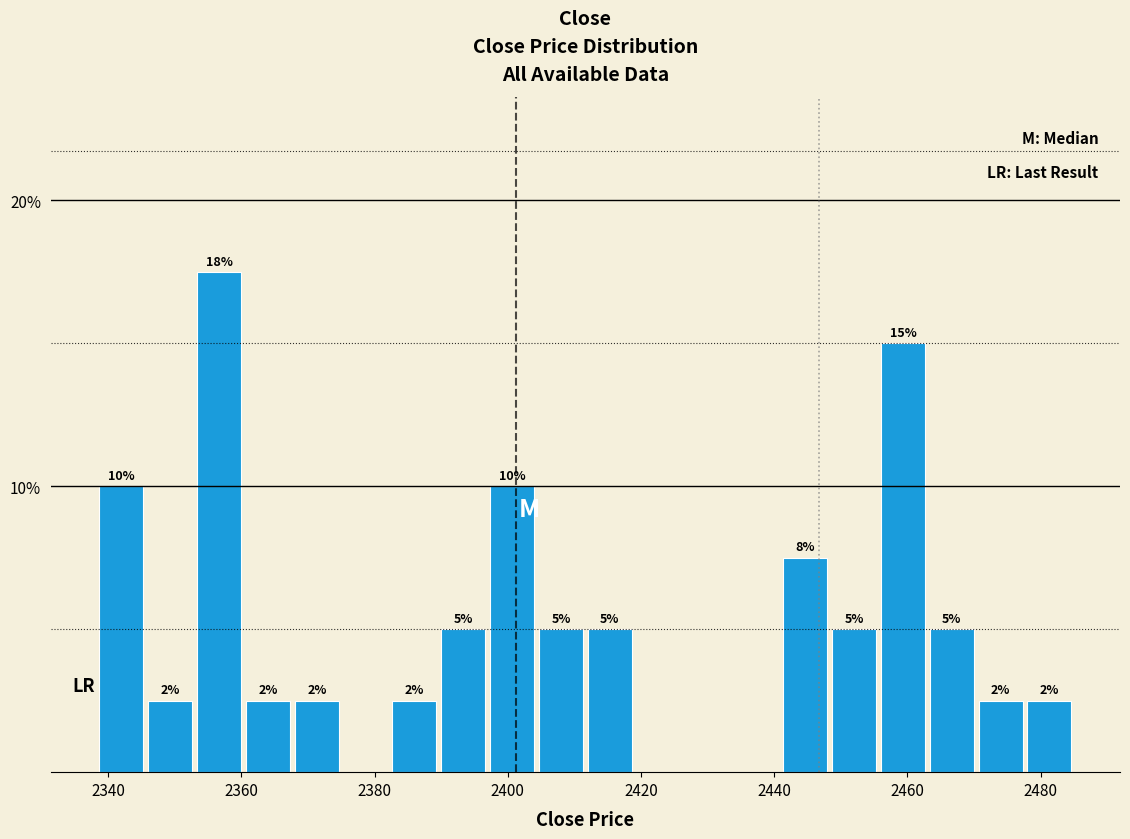

Read against the x-axis, roughly where is the centre of the tallest bar?

2356